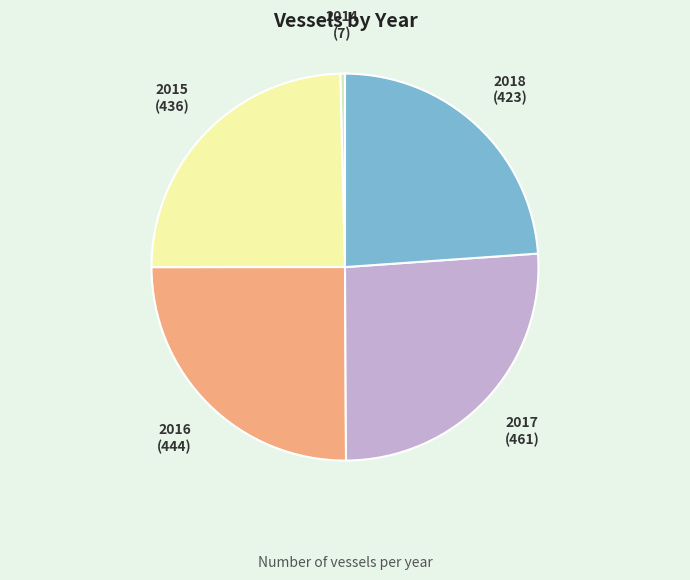

Is there a majority slice in this chart?

No